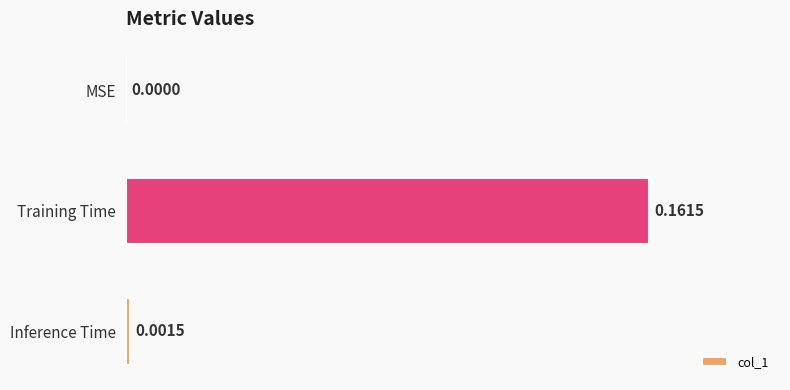

Which has a higher value, Inference Time or Training Time?

Training Time